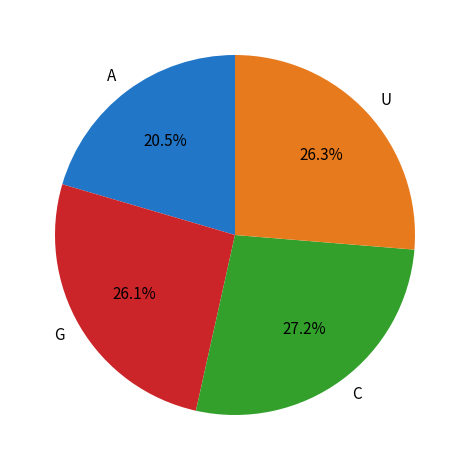

To the nearest percent, what is the difference between the largest and smallest slice percentages?

7%